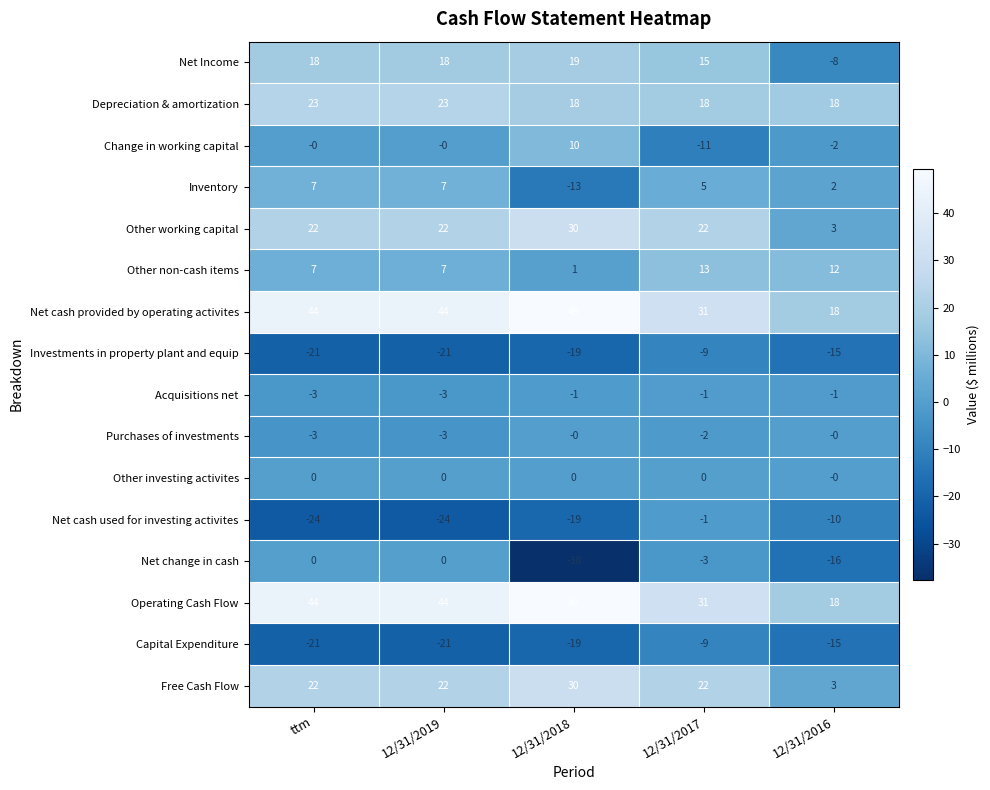

The Other investing activites series shows 0 at 12/31/2016. True or false?

True